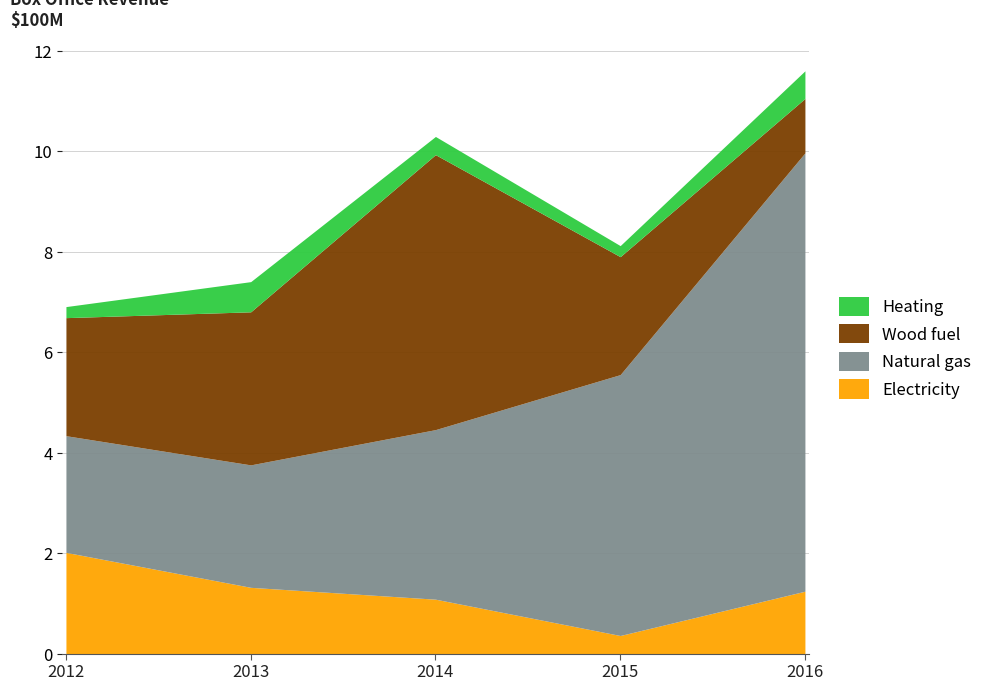

True or false: Wood fuel and Electricity intersect in this chart.

True